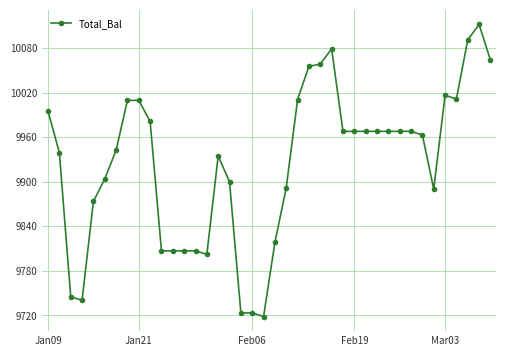

What is the minimum value shown in the chart?

9718.5